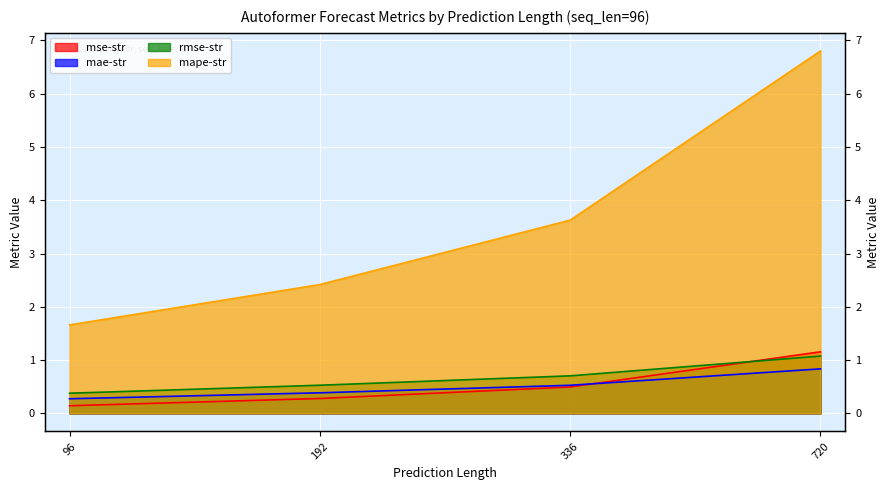

List the series in order of their peak value, highest first.

mape-str, mse-str, rmse-str, mae-str